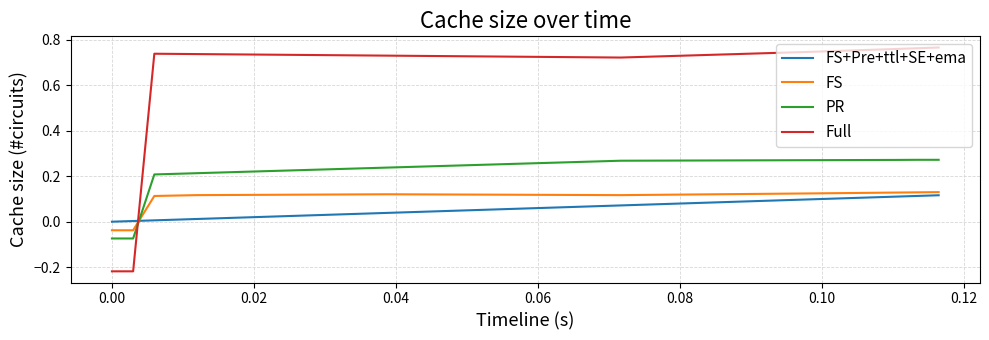

Which series has the largest total across all categories?

Full